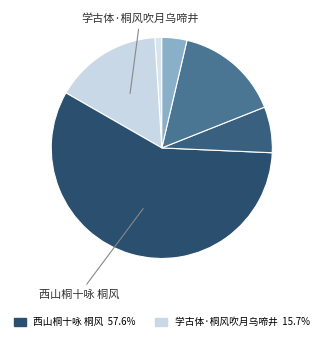

Which slice is the largest?

西山桐十咏 桐风